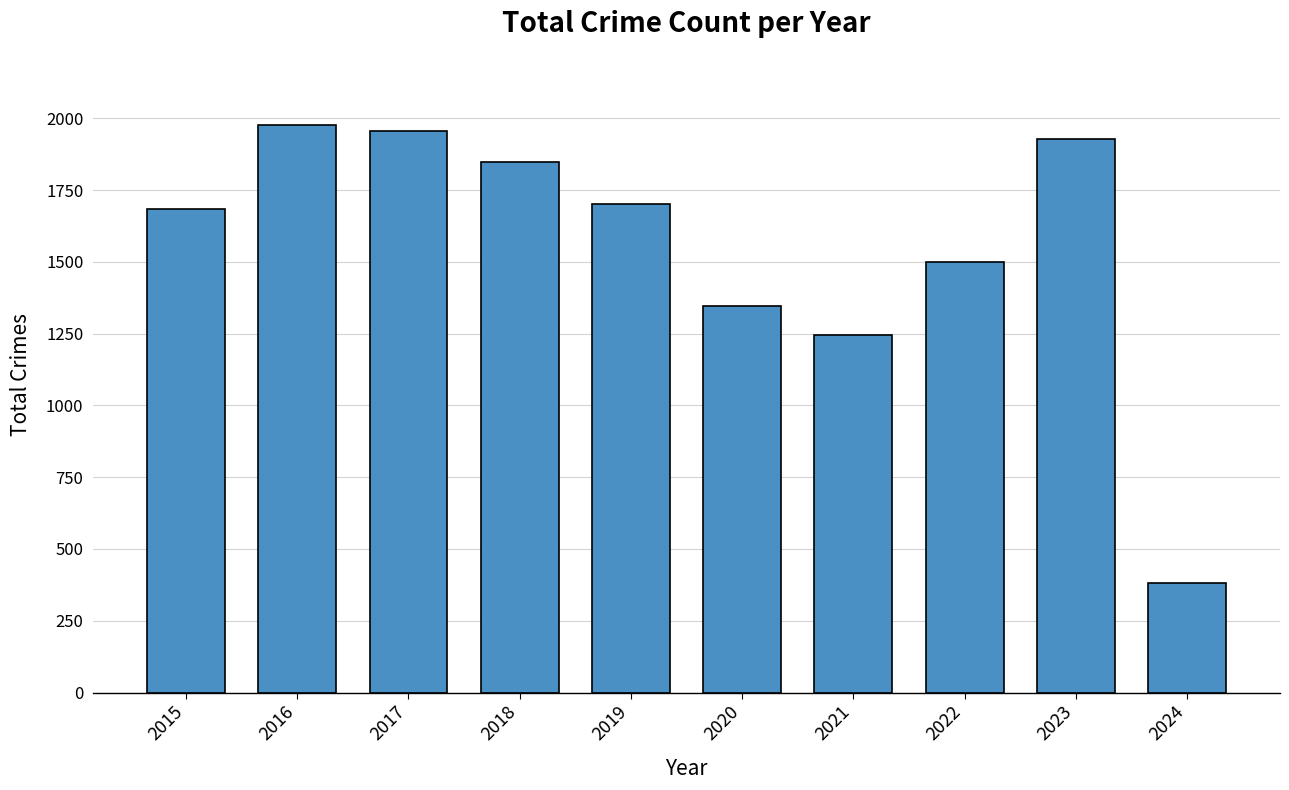

List the labels in order of value, largest first.

2016, 2017, 2023, 2018, 2019, 2015, 2022, 2020, 2021, 2024